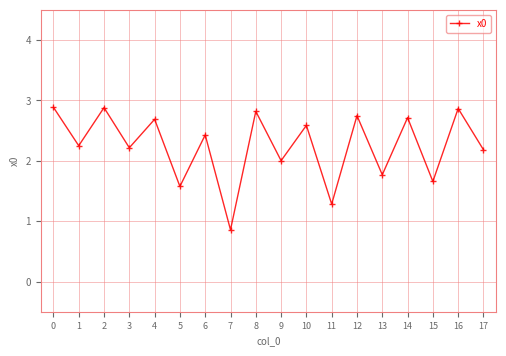

What is the minimum value shown in the chart?

0.9